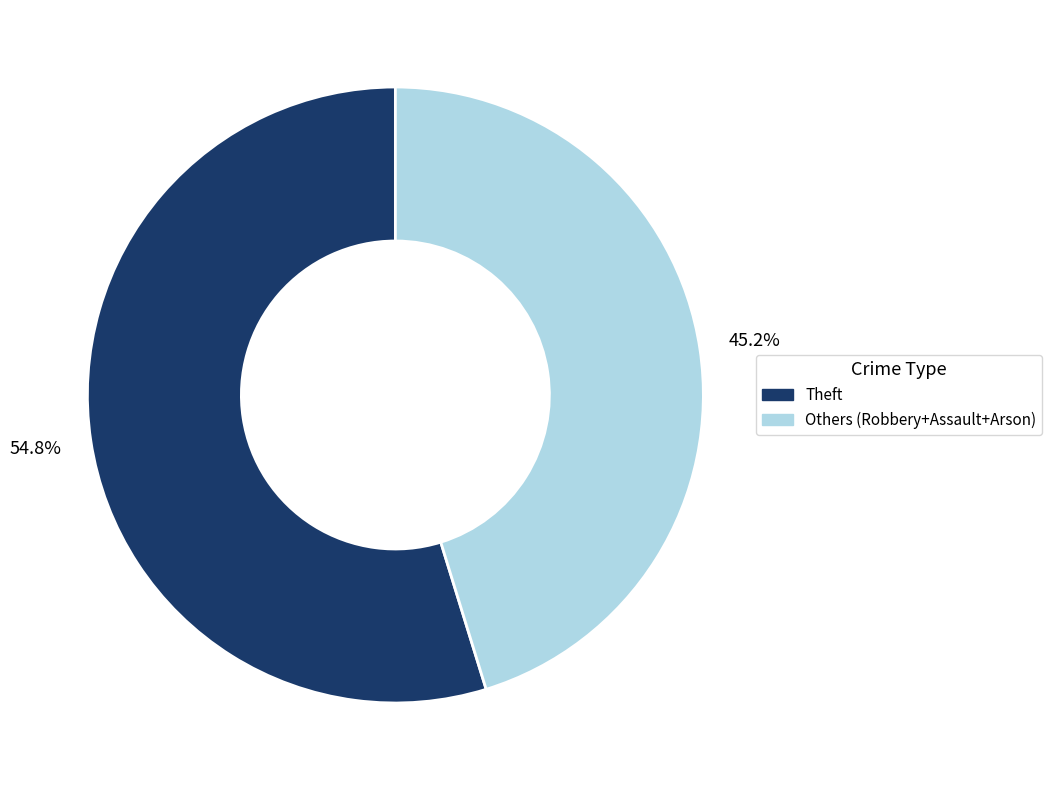

Is there a majority slice in this chart?

Yes